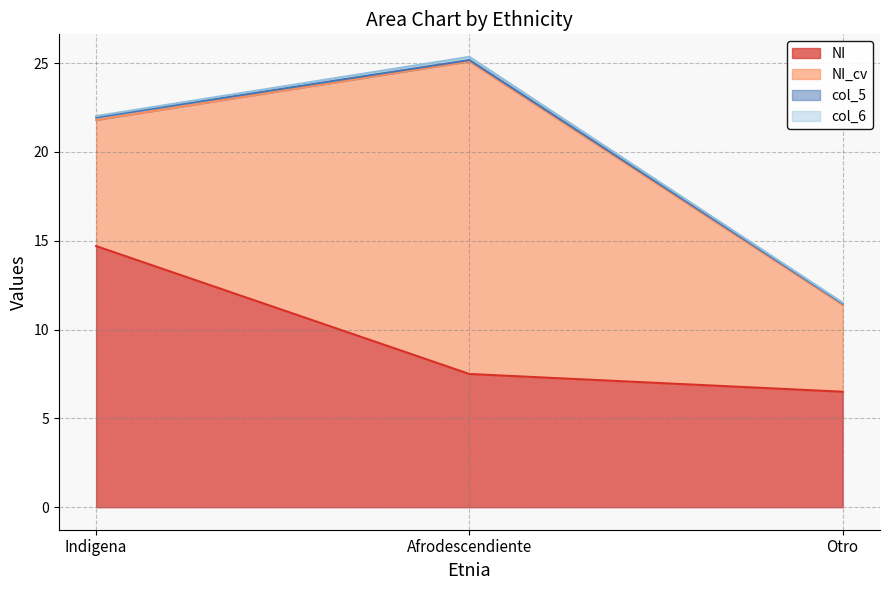

Where is col_6 nearest to the value 0?

Otro